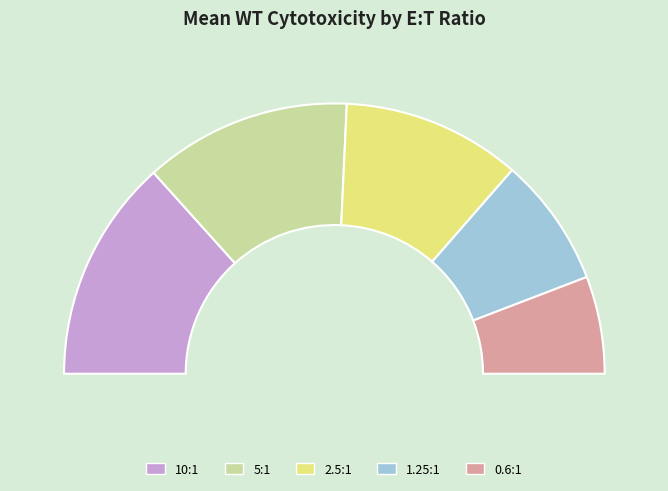

Is there any slice that represents more than half of the pie?

No